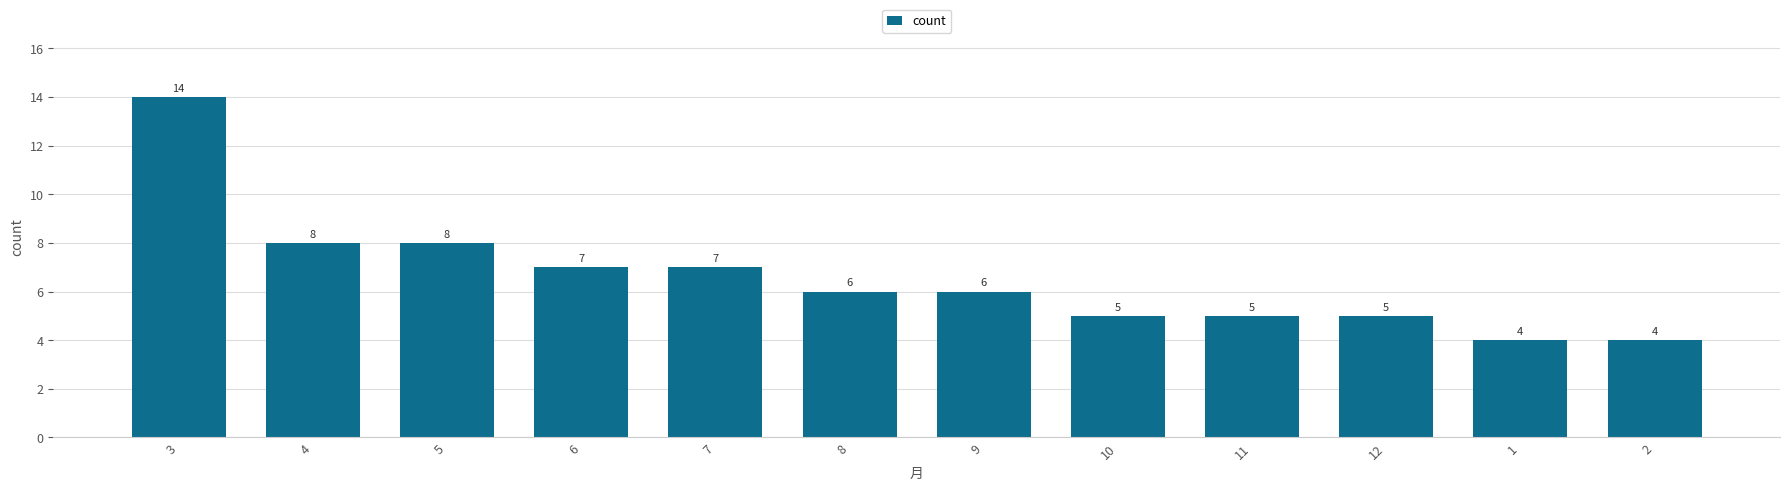

Is it true that the value at 9 is 6?

True